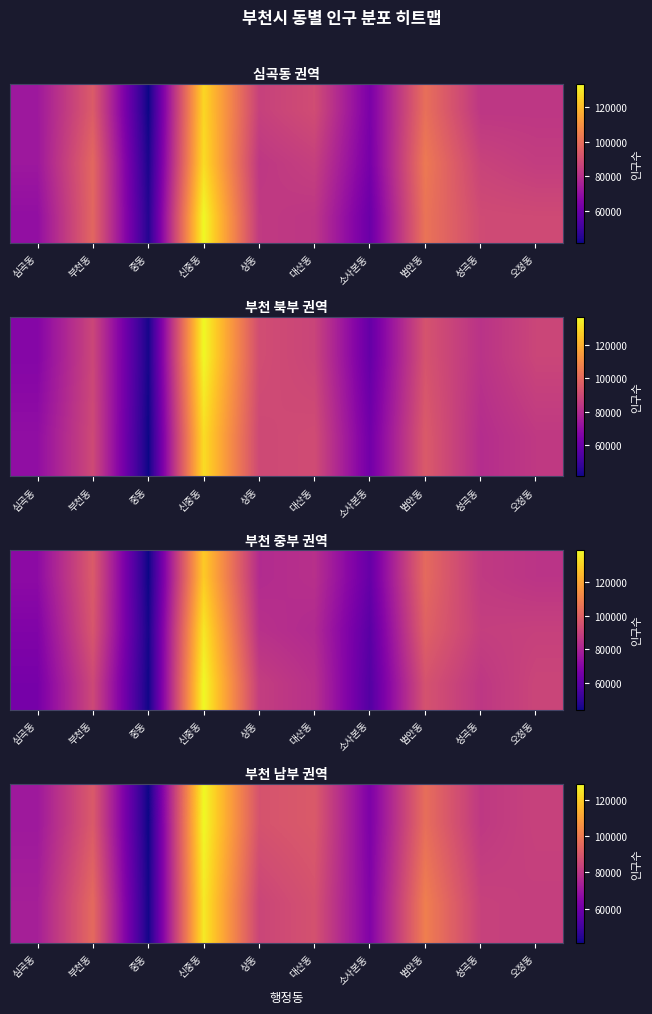

How many series are shown in this chart?

3